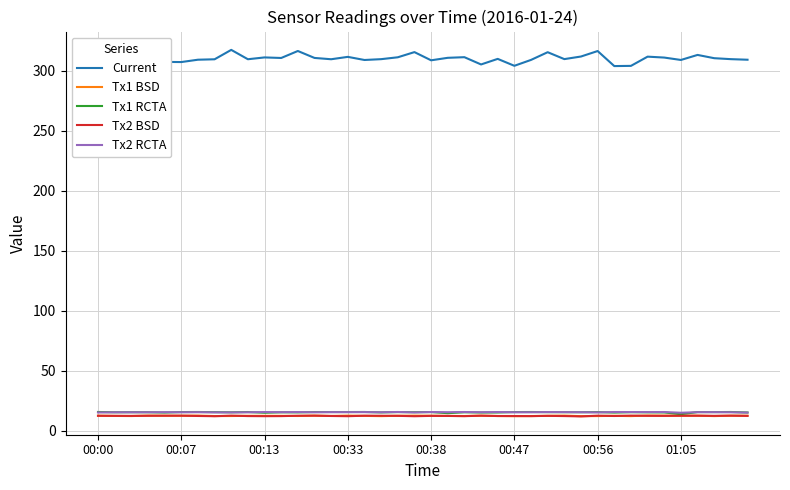

What are all the series names shown in the legend?

Current, Tx1 BSD, Tx1 RCTA, Tx2 BSD, Tx2 RCTA